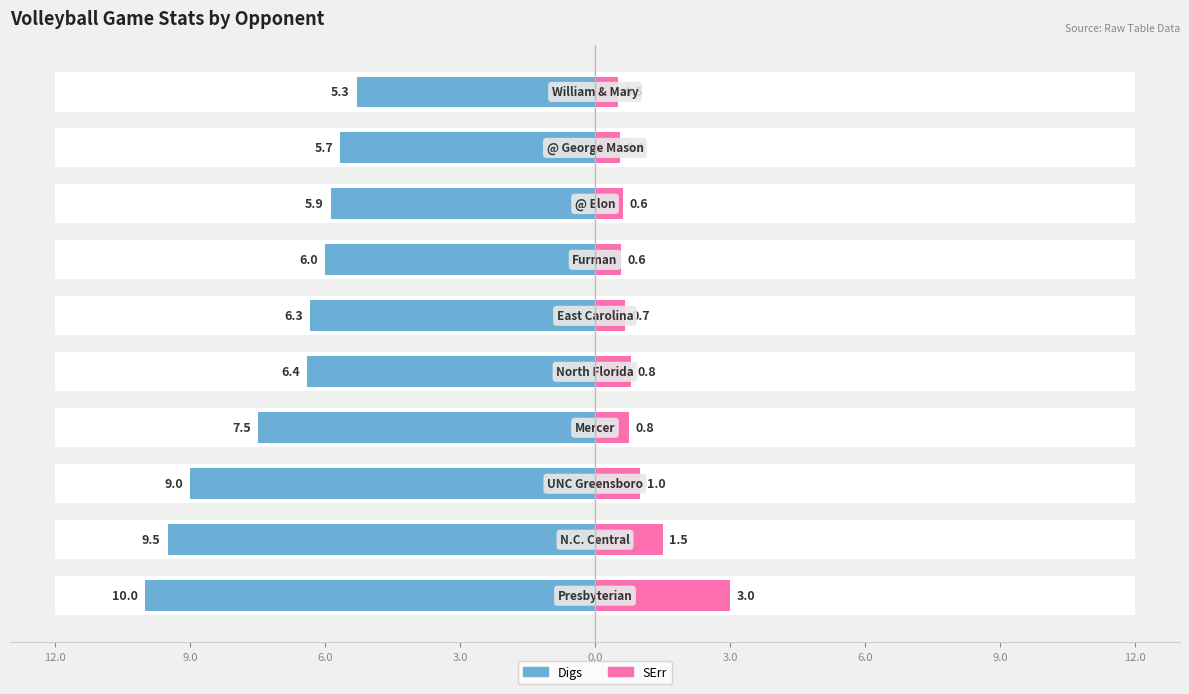

How many groups of bars are there?

10